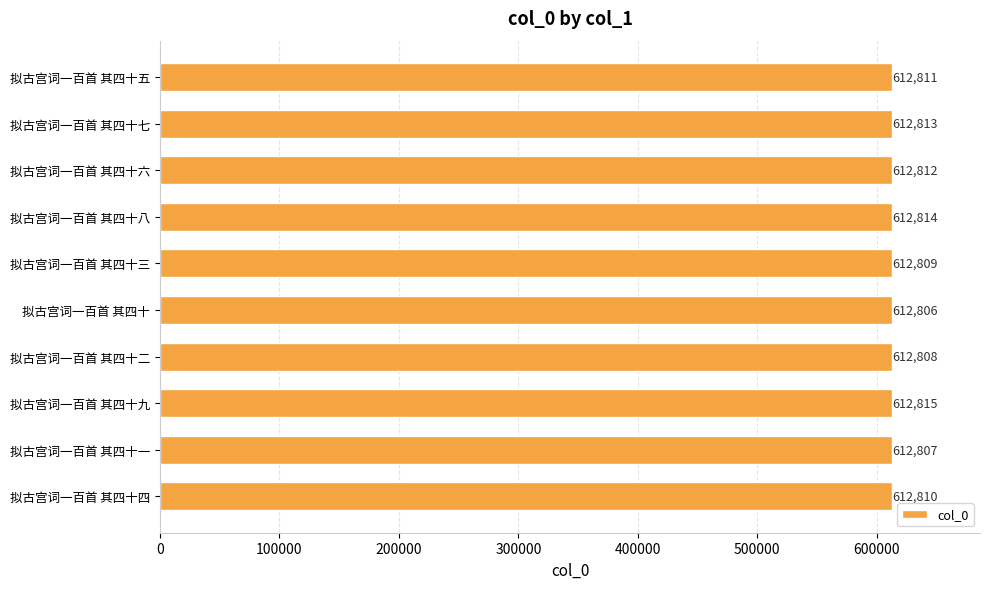

What is the sum of all values?

6128105